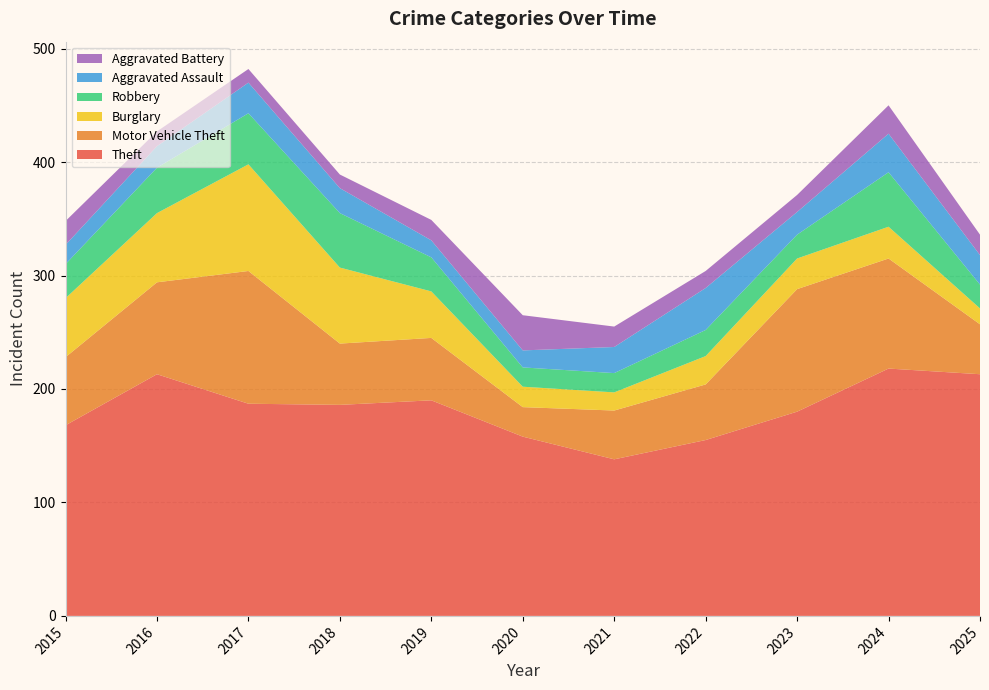

Reading left to right, list all the values displayed in this chart.

Theft: 2015=168	2016=213	2017=187	2018=186	2019=190	2020=158	2021=138	2022=155	2023=180	2024=218	2025=213
Motor Vehicle Theft: 2015=60	2016=81	2017=117	2018=54	2019=55	2020=26	2021=43	2022=49	2023=108	2024=97	2025=44
Burglary: 2015=52	2016=61	2017=94	2018=67	2019=41	2020=18	2021=16	2022=25	2023=27	2024=28	2025=14
Robbery: 2015=30	2016=40	2017=45	2018=48	2019=30	2020=17	2021=17	2022=23	2023=21	2024=48	2025=21
Aggravated Assault: 2015=17	2016=19	2017=27	2018=22	2019=15	2020=15	2021=23	2022=37	2023=20	2024=34	2025=26
Aggravated Battery: 2015=21	2016=13	2017=12	2018=12	2019=18	2020=31	2021=18	2022=15	2023=15	2024=25	2025=18